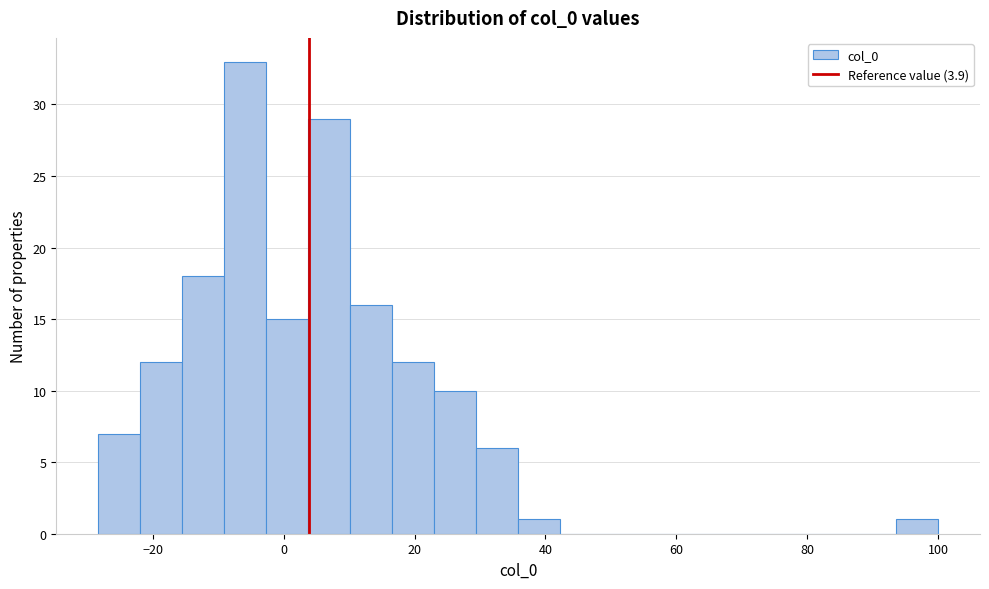

Read against the x-axis, roughly where is the centre of the tallest bar?

-6